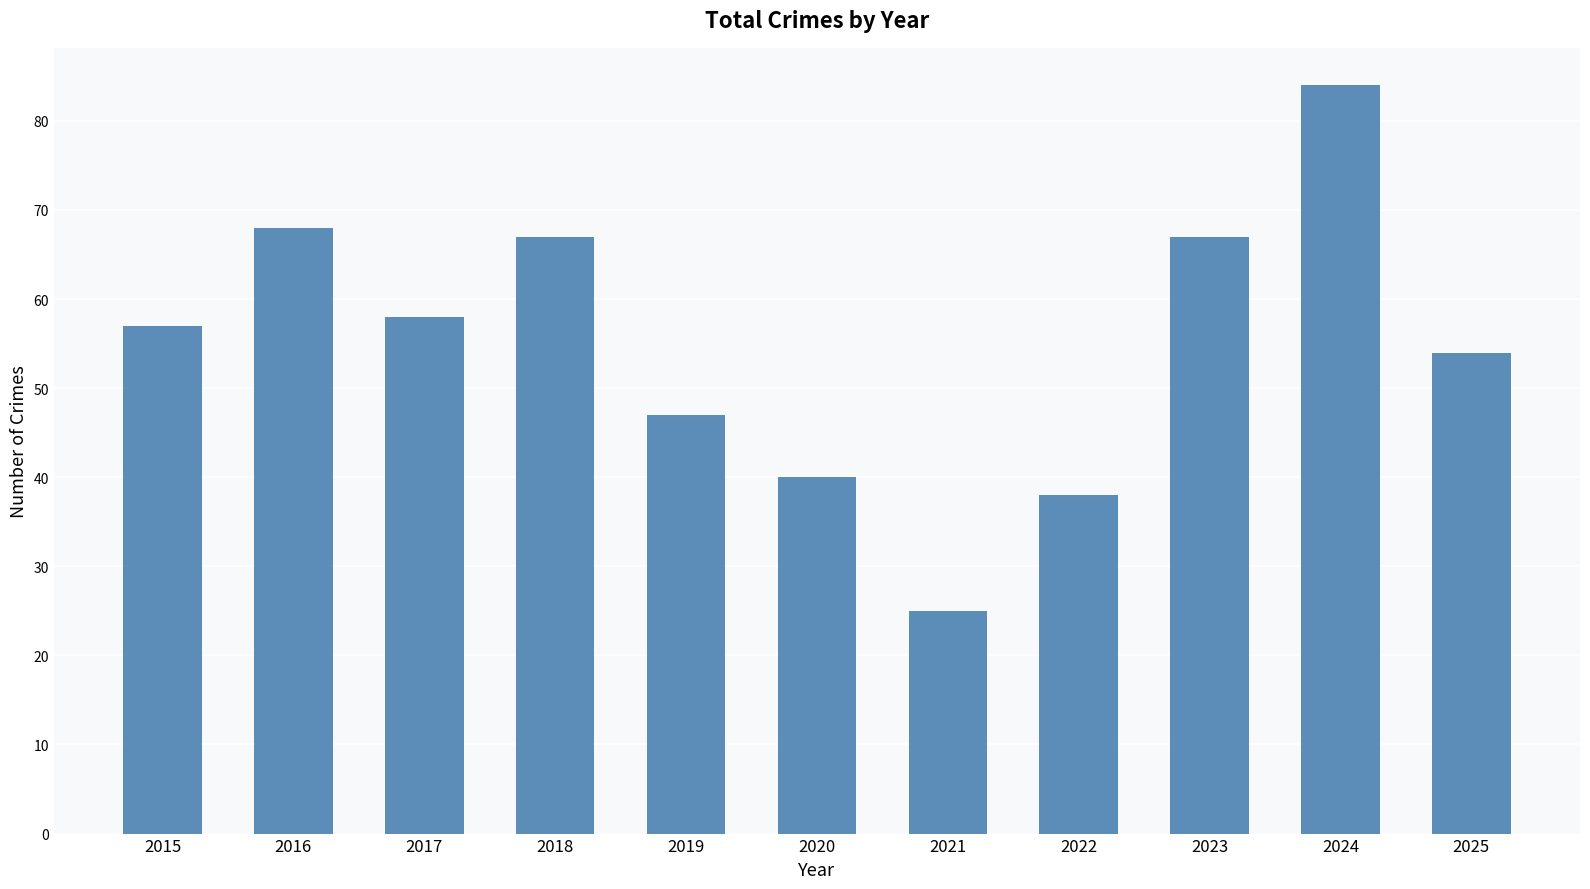

Count the number of categories in the chart.

11